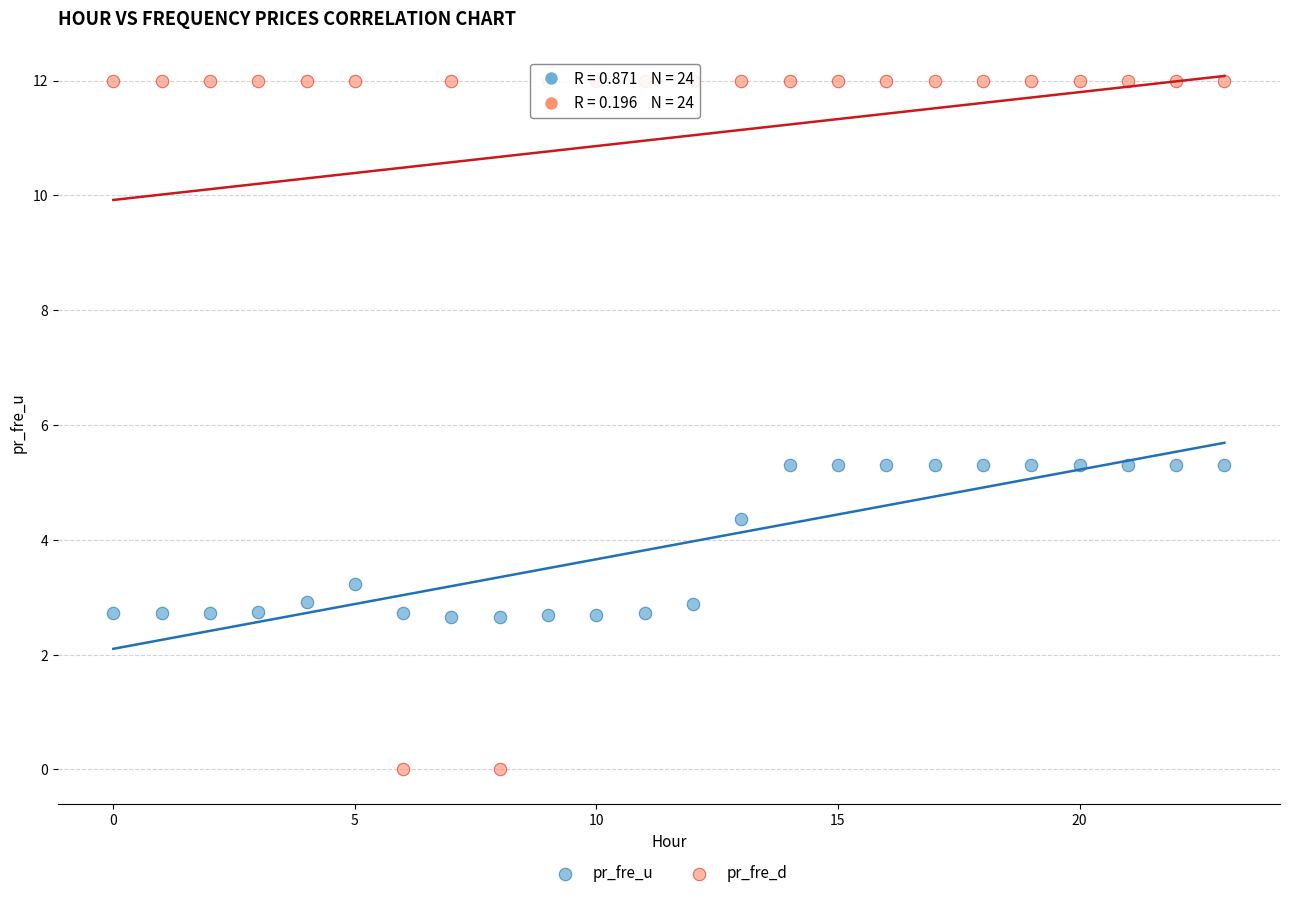

Across all data points, what is the range of Y values (max minus min)?

12.0